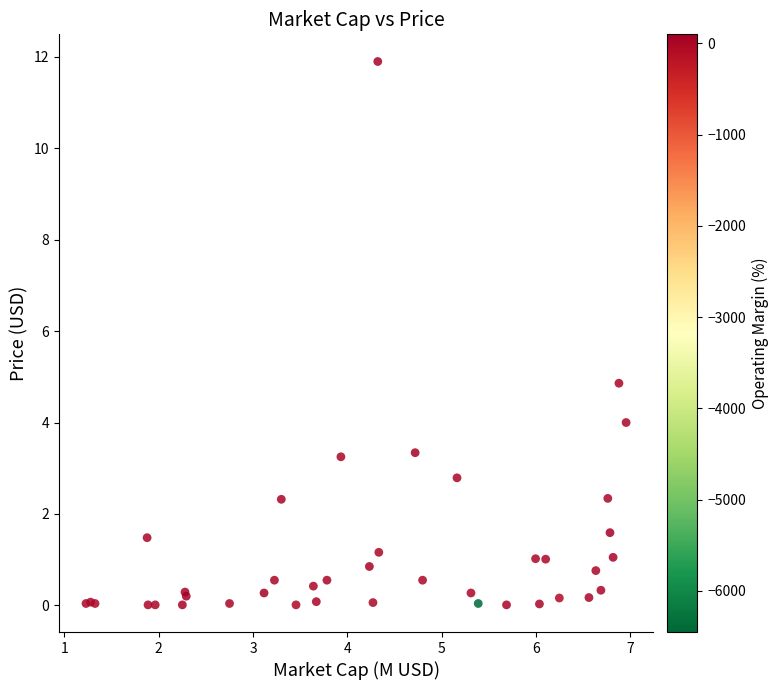

What Y value in the scatter plot is closest to 5?

4.9